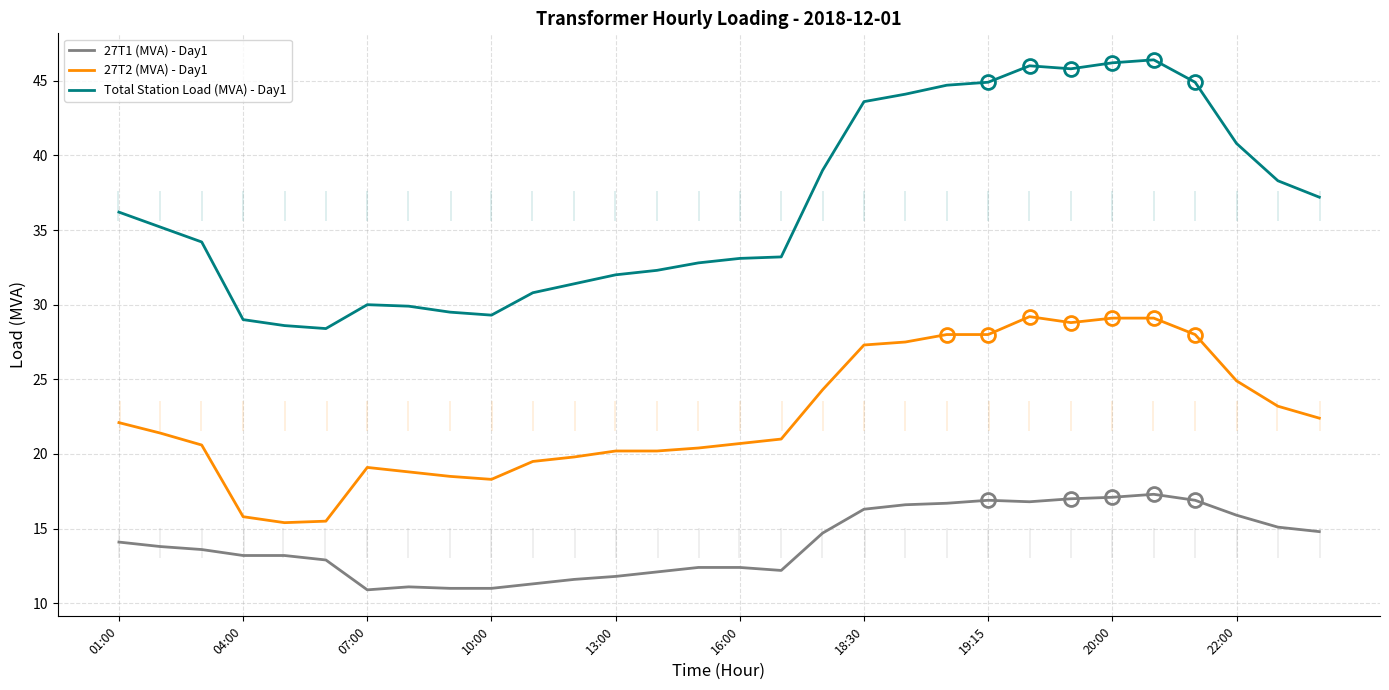

True or false: 27T2 (MVA) - Day1 has more than 2 interior local peaks.

False